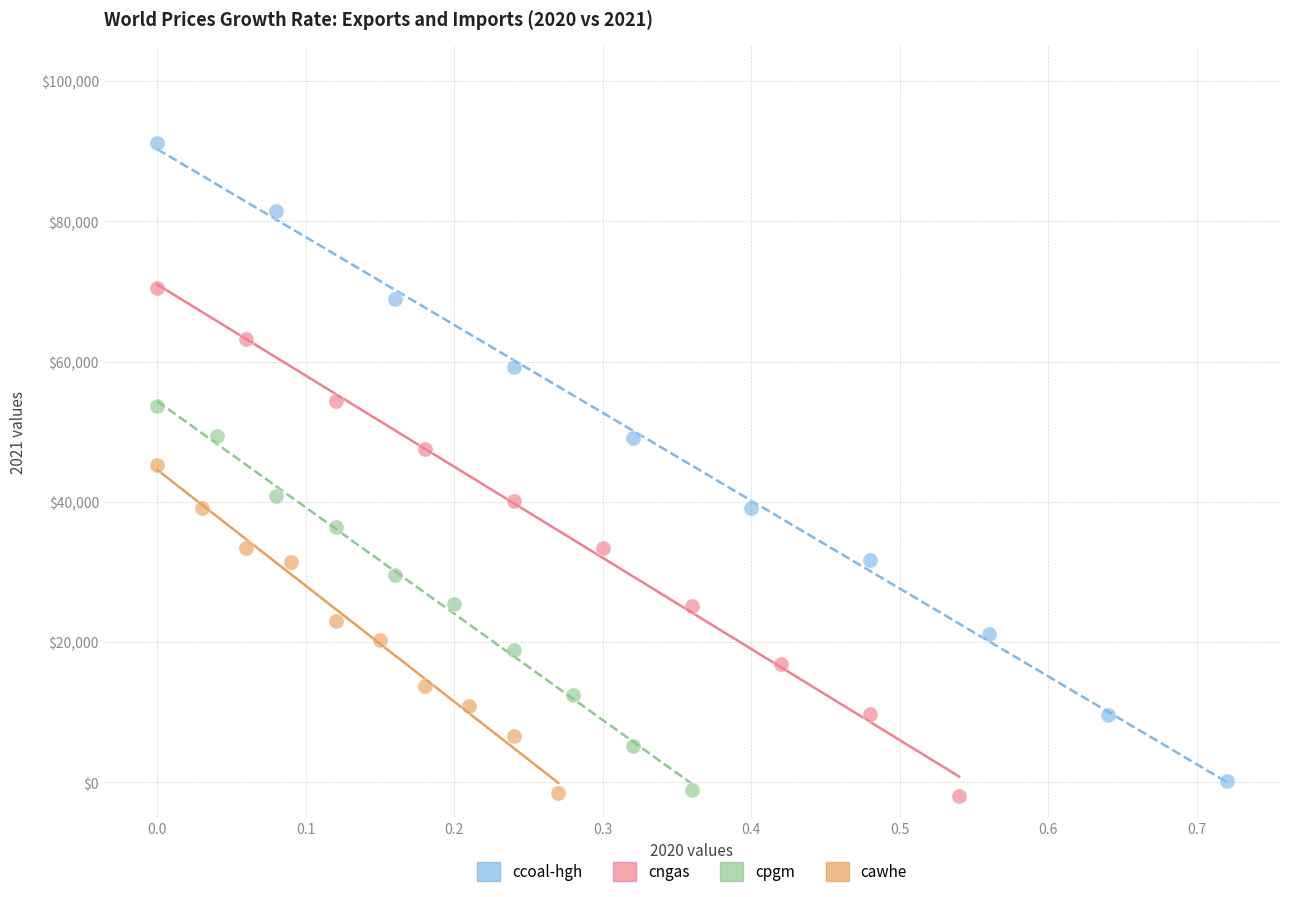

What are all the series names shown in the legend?

ccoal-hgh, cngas, cpgm, cawhe